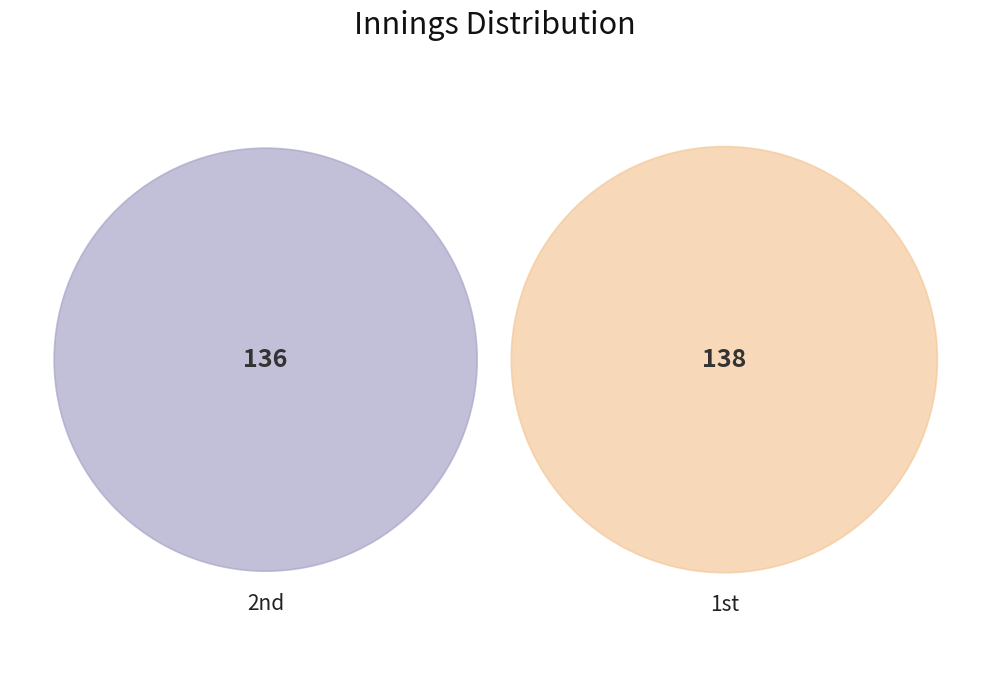

What is the largest slice in the pie chart?

1st